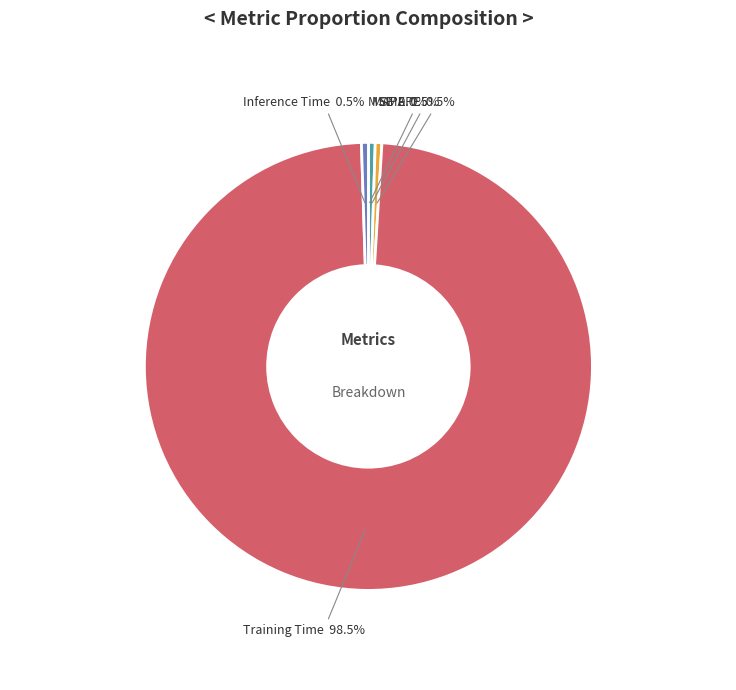

Which category accounts for the majority?

Training Time